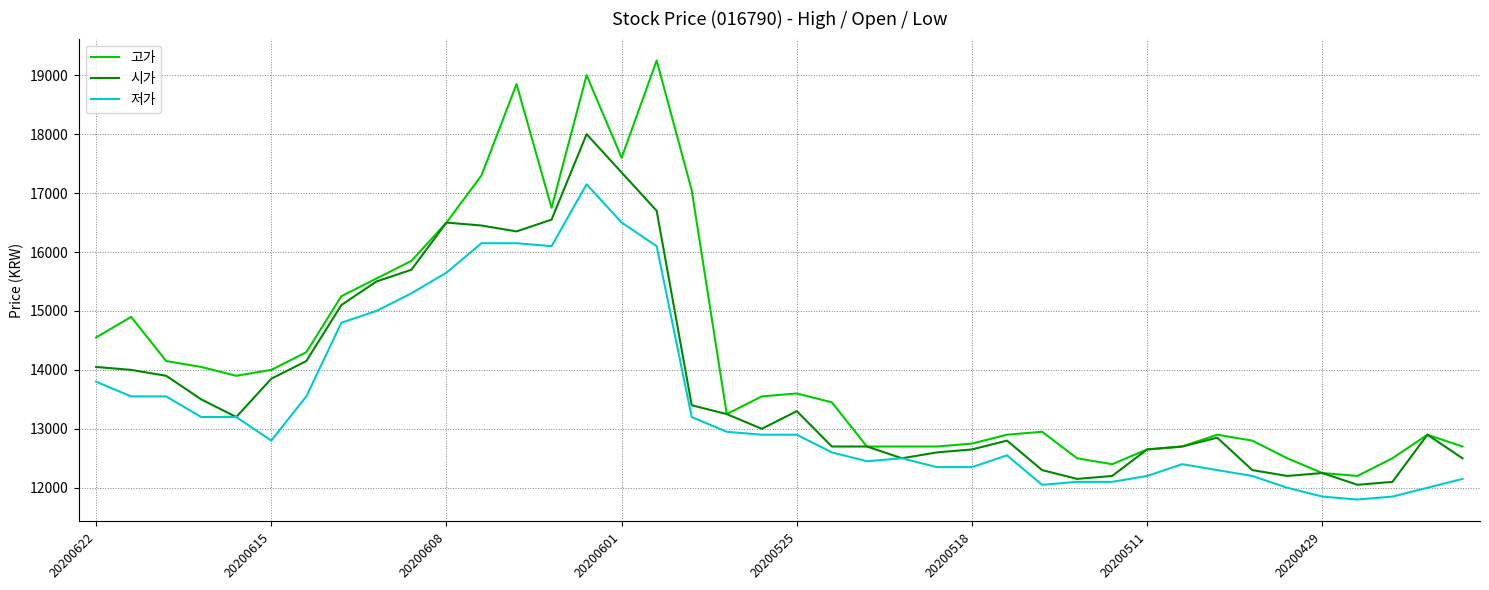

Which series has the largest total across all categories?

고가